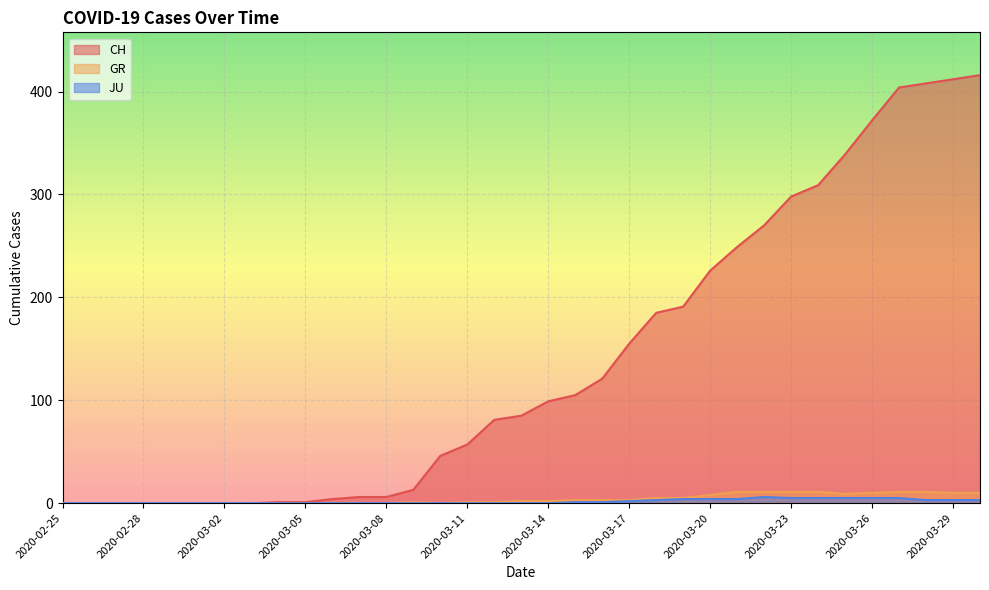

Which series changed the most between 2020-03-14 and 2020-03-18?

CH